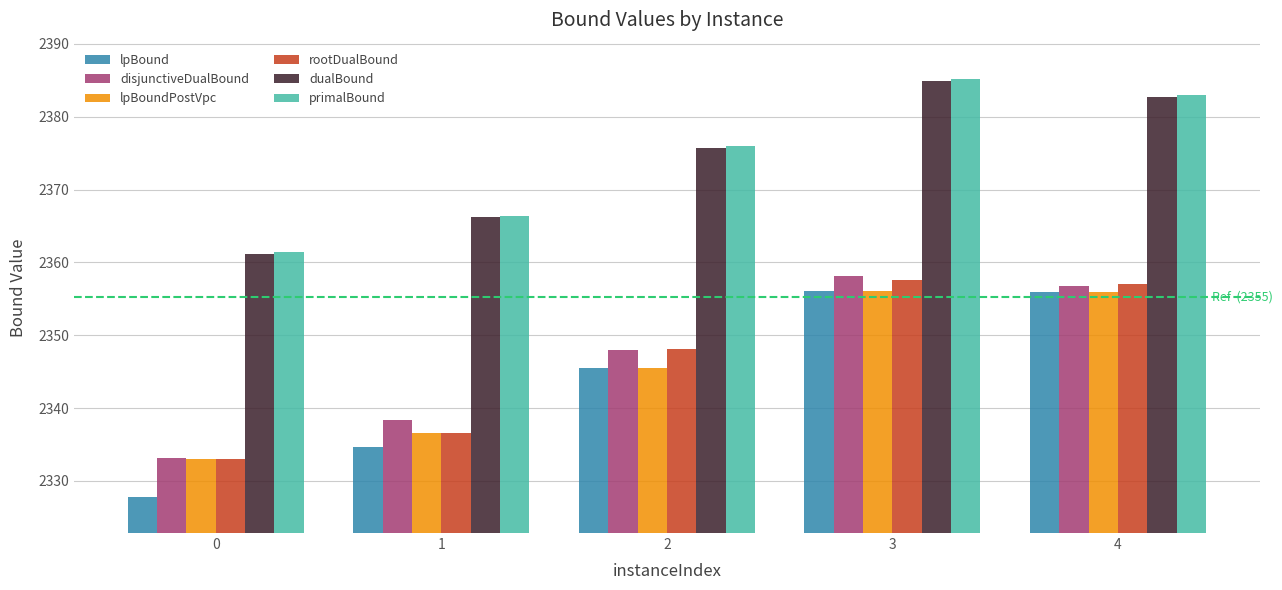

Is it true that dualBound equals 2384.9 at 3?

True